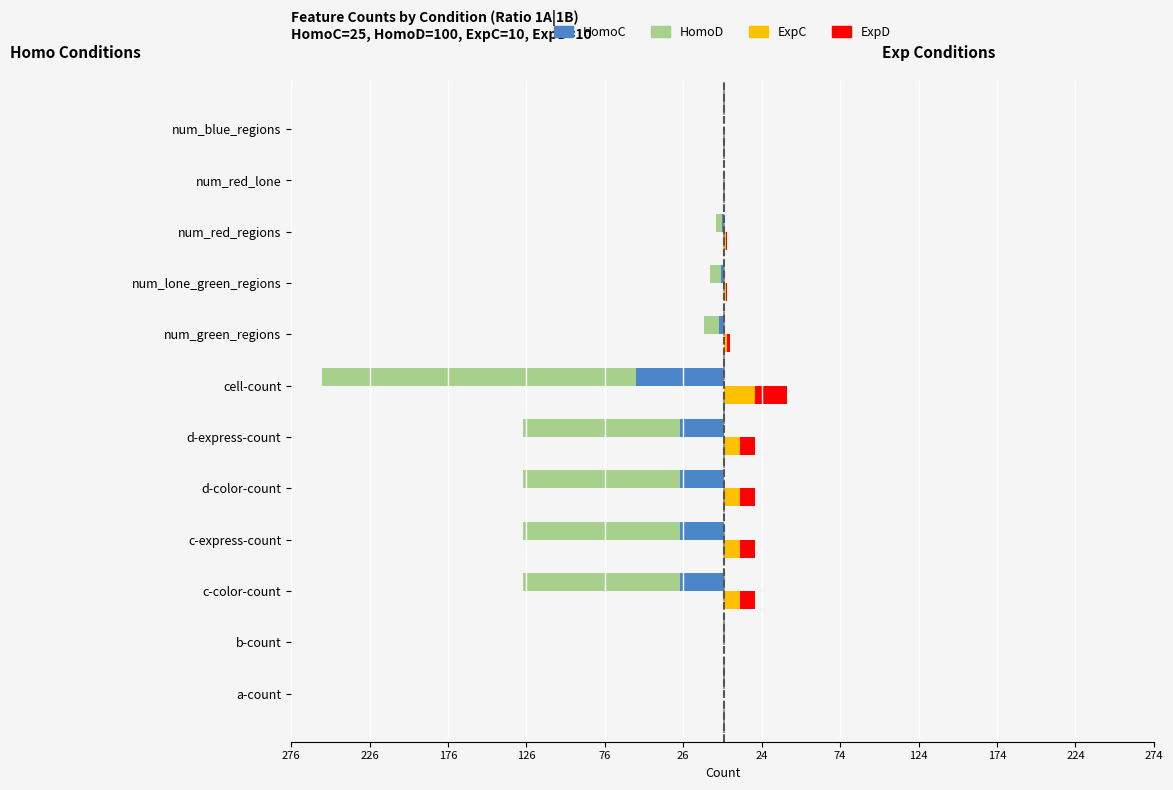

Reading left to right, transcribe all the data shown in this chart.

HomoC: 0	0	-28	-28	-28	-28	-56	-3	-2	-1	0	0
HomoD: 0	0	-100	-100	-100	-100	-200	-10	-7	-4	0	0
ExpC: 0	0	10	10	10	10	20	2	1	1	0	0
ExpD: 0	0	10	10	10	10	20	2	1	1	0	0